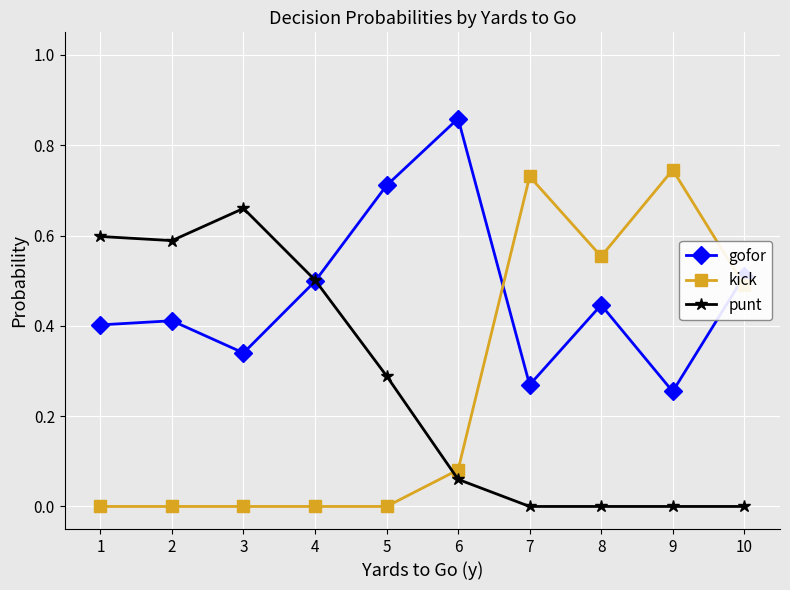

Which series has the widest spread of values?

kick